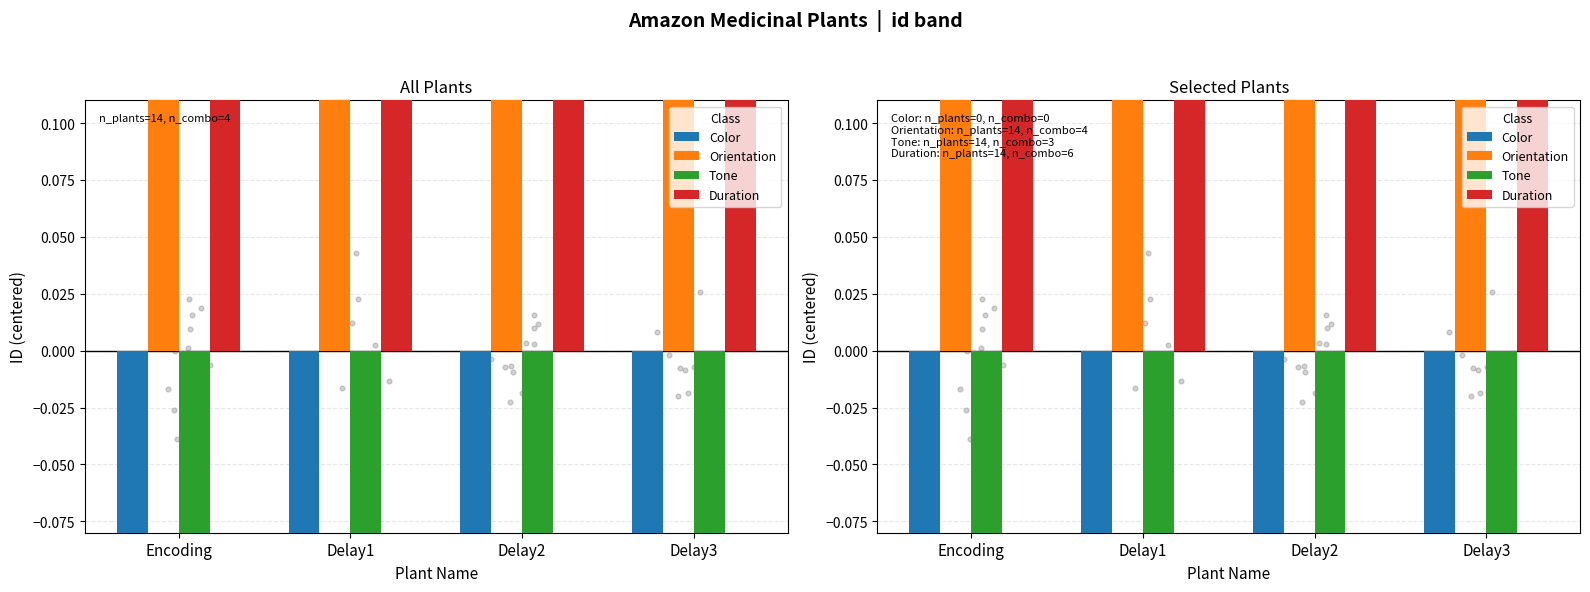

Which series reaches the minimum Y coordinate?

Color